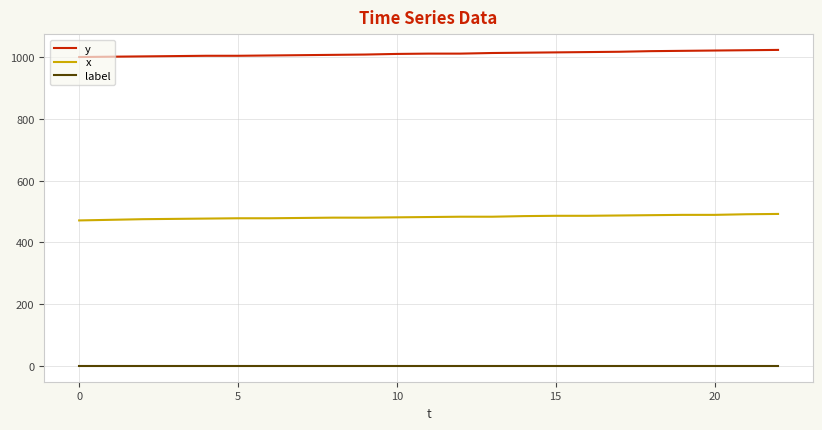

Rank the series by their average value, from lowest to highest.

label, x, y